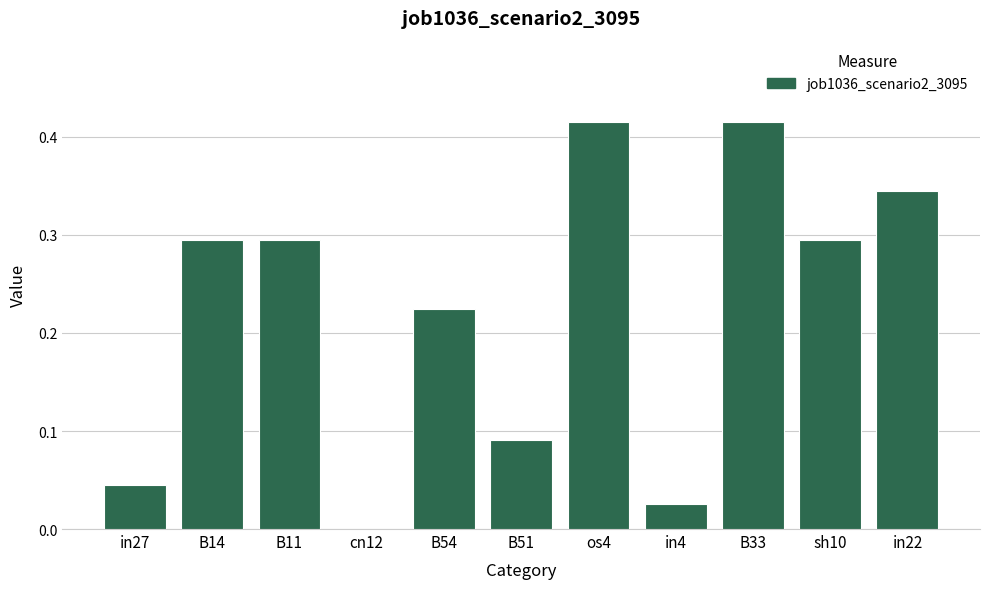

The value at cn12 is 0.0. True or false?

True